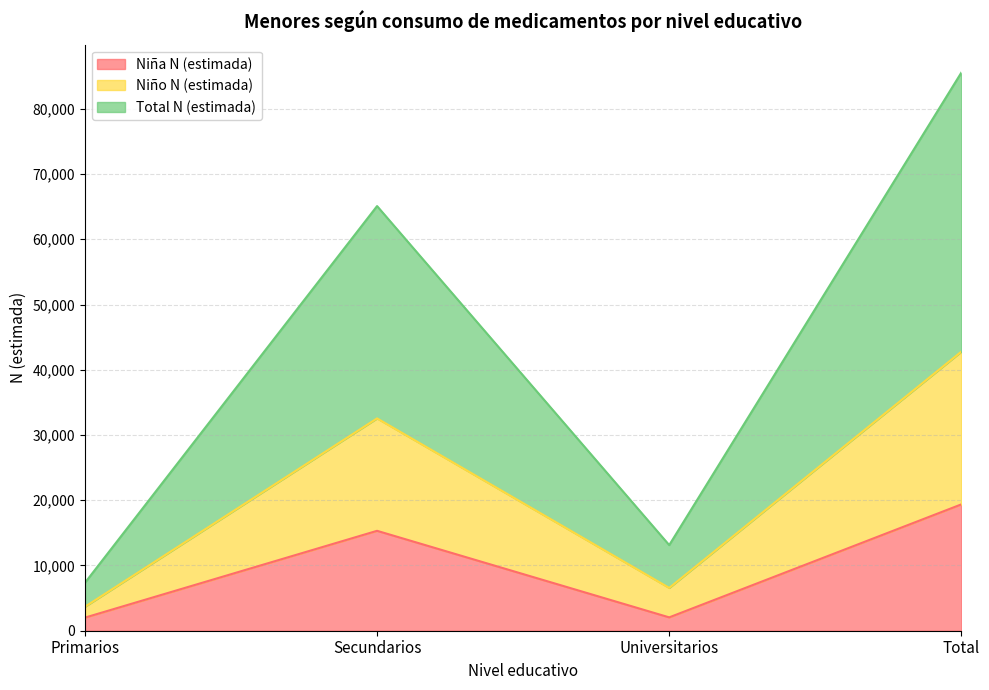

What is the value of the Niña N (estimada) point at the 4th from the left?

19366